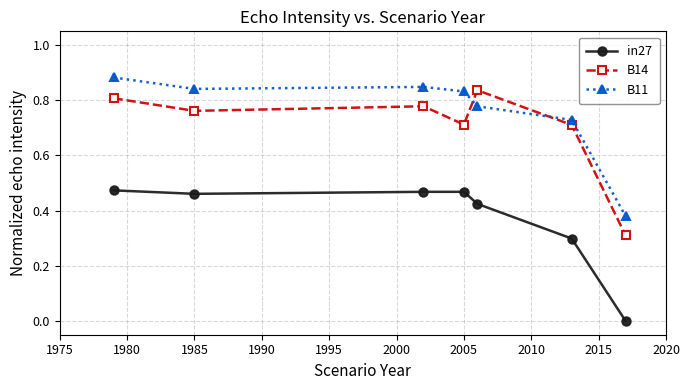

How many lines are shown in the chart?

3